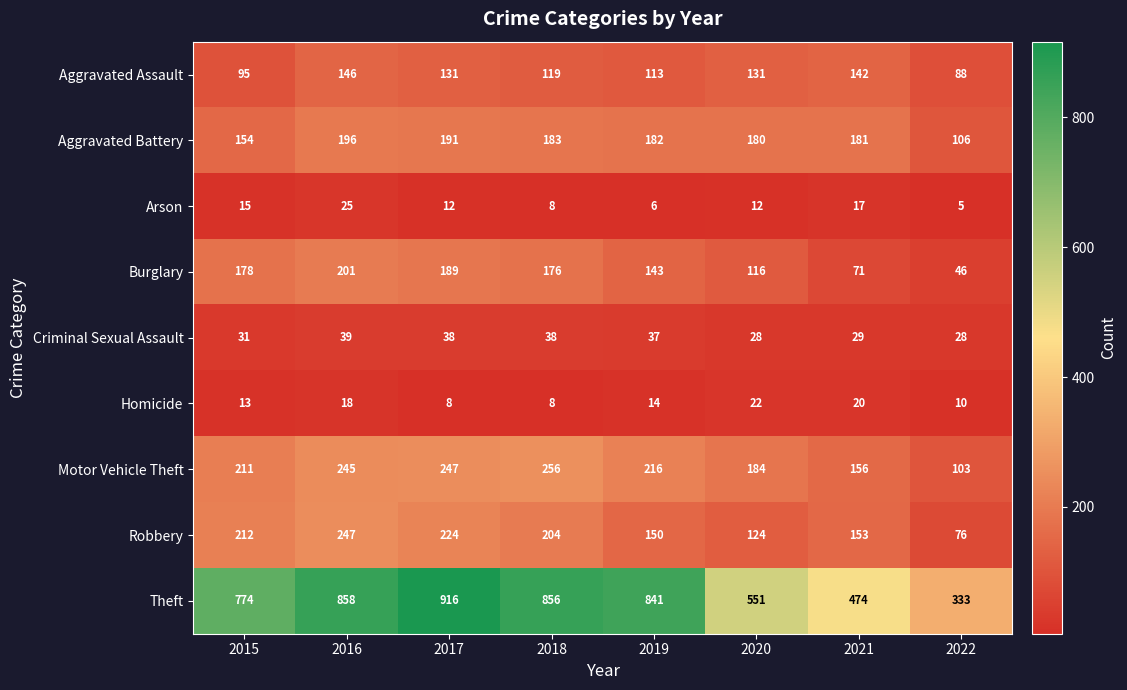

Which series has the largest range (max minus min)?

Theft